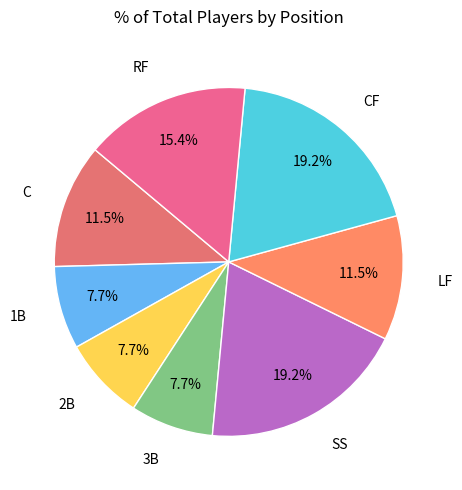

How many segments does this pie chart have?

8